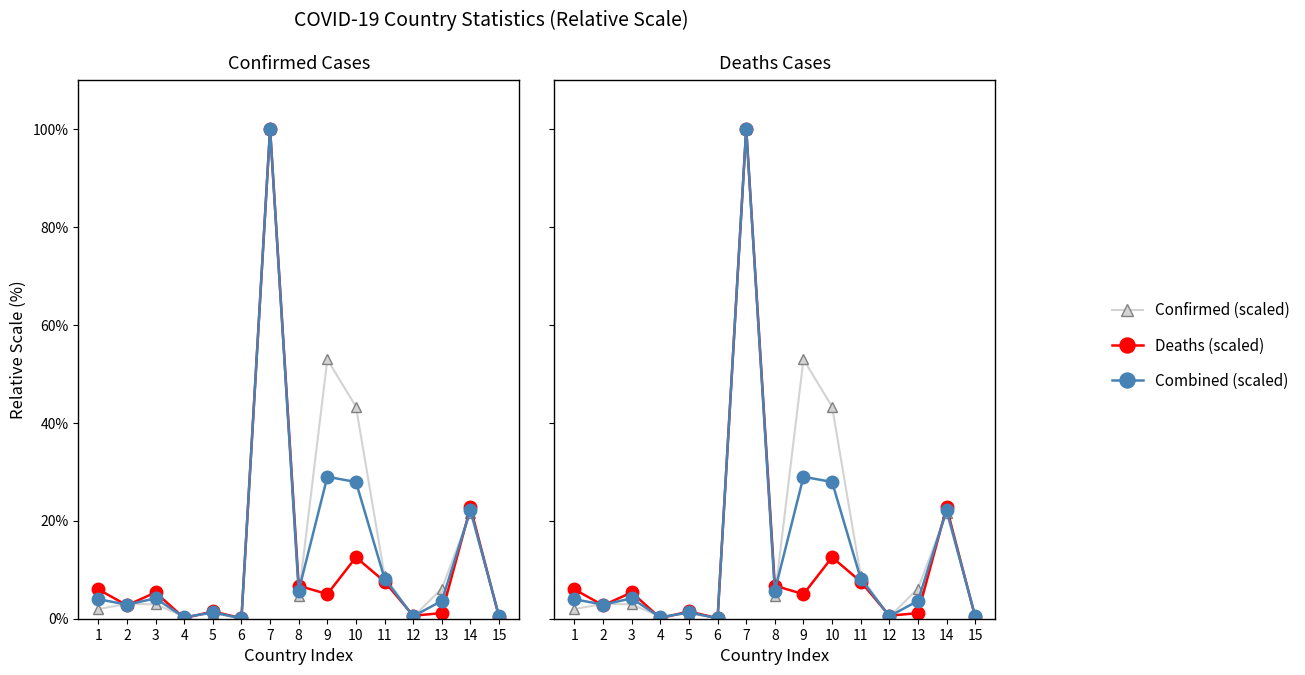

Which series ends up on top after the final intersection of Combined (scaled) and Deaths (scaled)?

Combined (scaled)